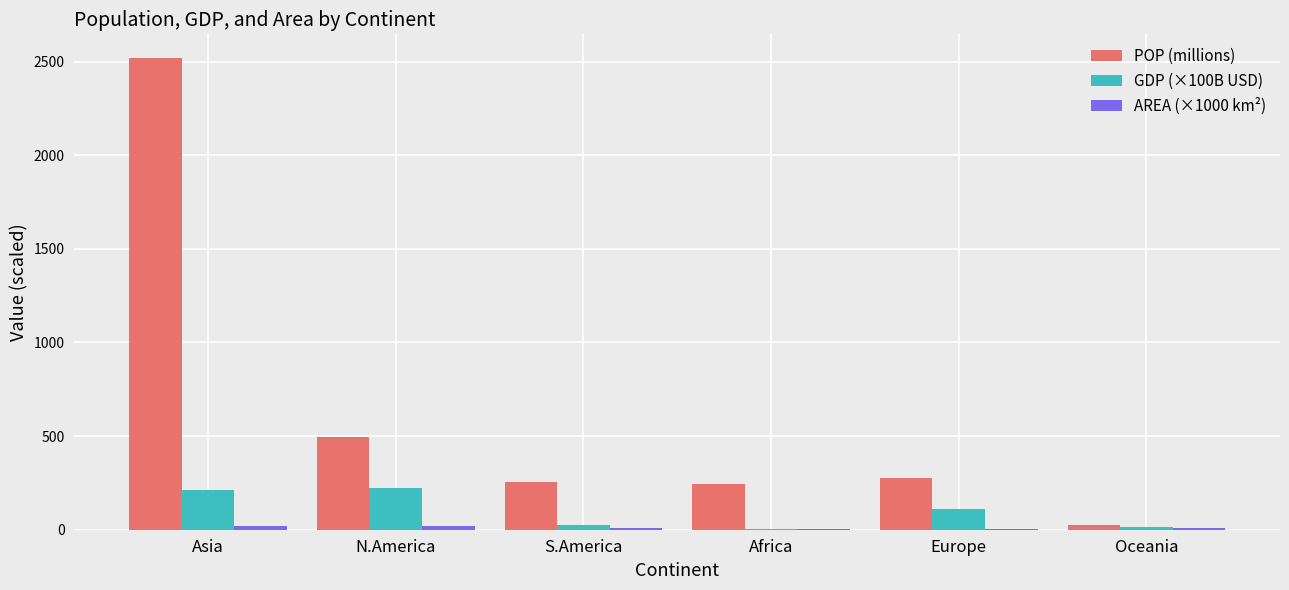

At which label is POP (millions) closest to 1272?

N.America